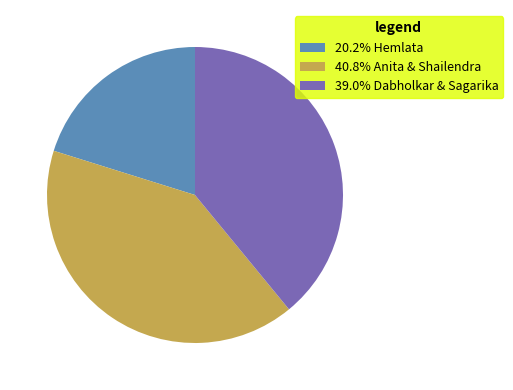

Does 40.8% Anita & Shailendra account for over 50% of the chart?

No